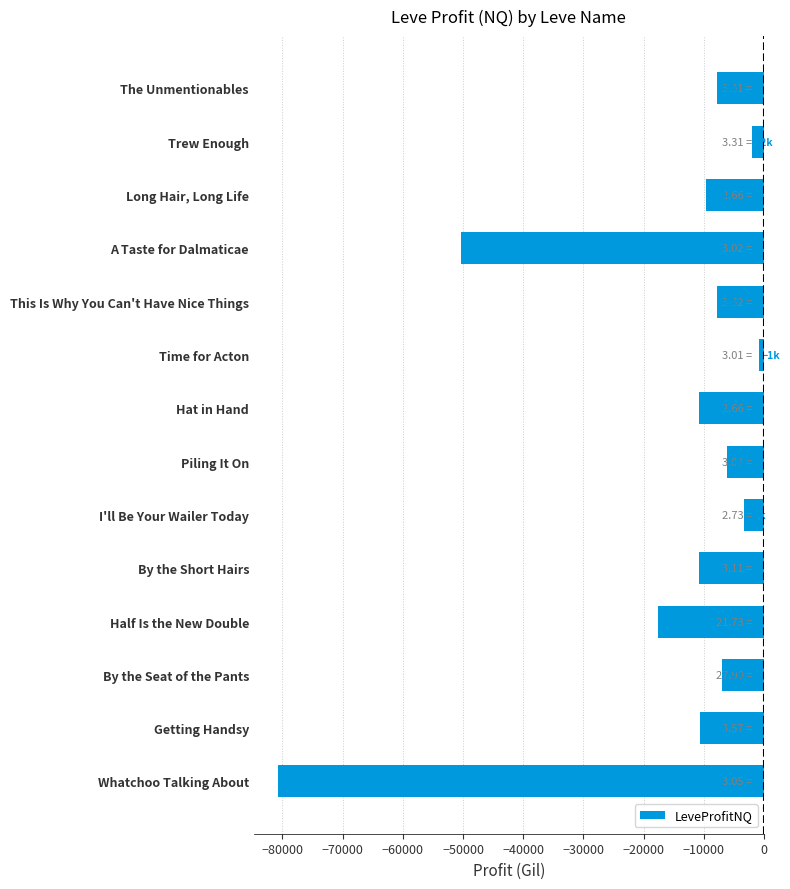

What is the label of the 11th bar from the top?

Half Is the New Double